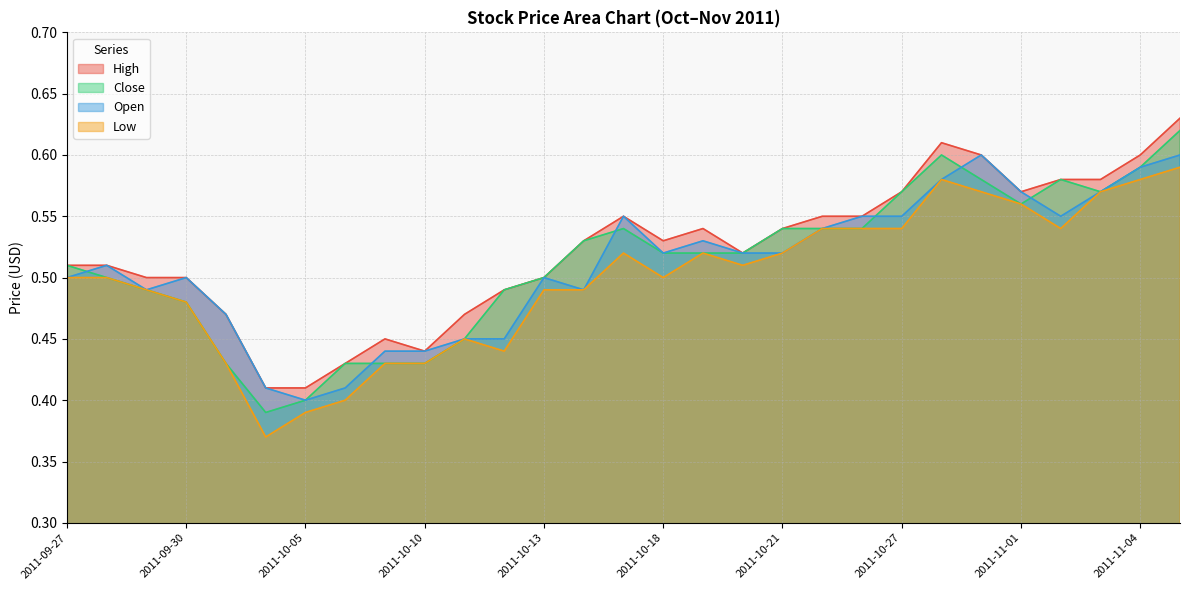

What is the minimum value shown in the chart?

0.4